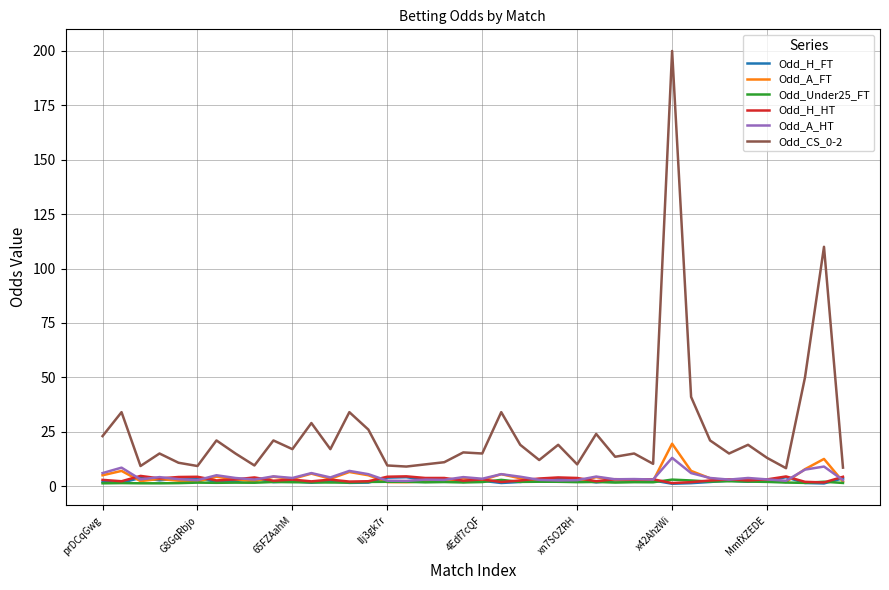

True or false: Odd_CS_0-2 and Odd_H_HT intersect in this chart.

False